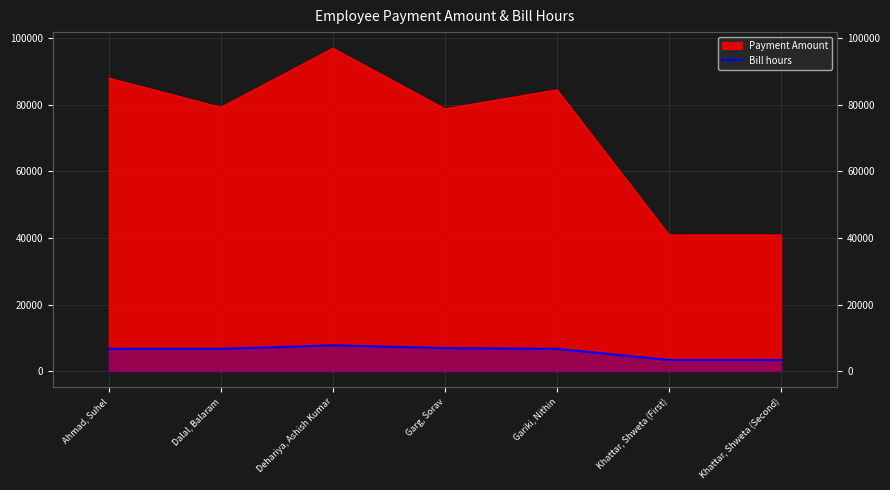

At which category does the chart reach its peak across all series?

Dehariya, Ashish Kumar